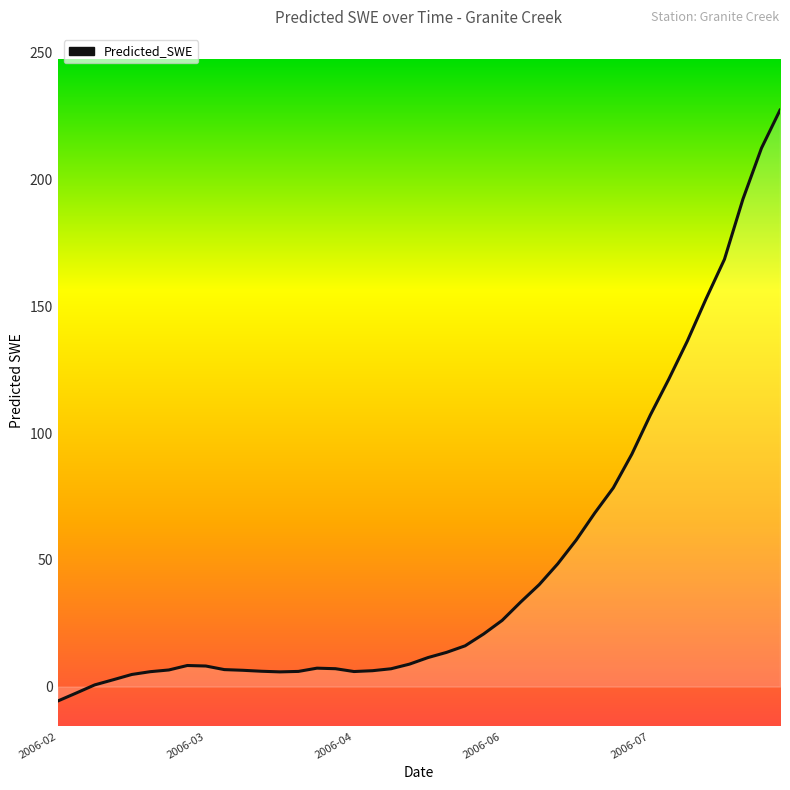

Which category has the lowest value across all series?

2006-02